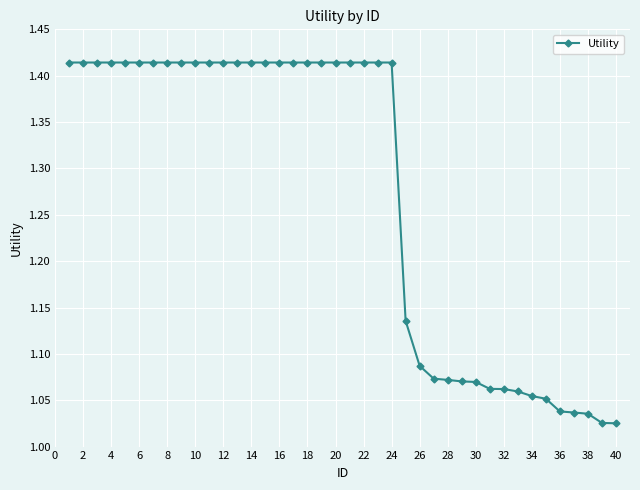

What is the average value?

1.3